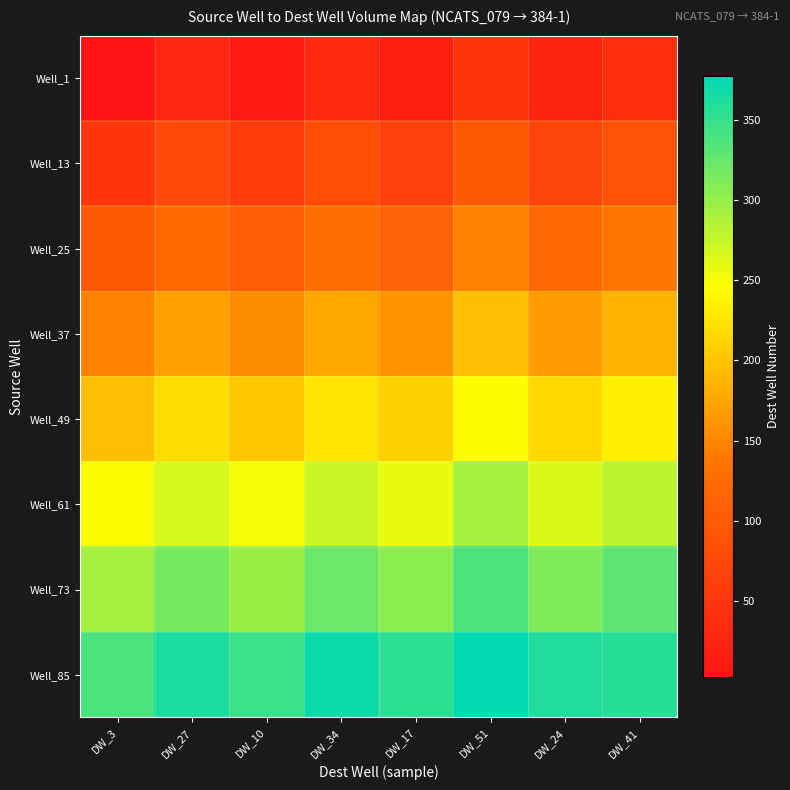

What is the smallest value displayed?

3